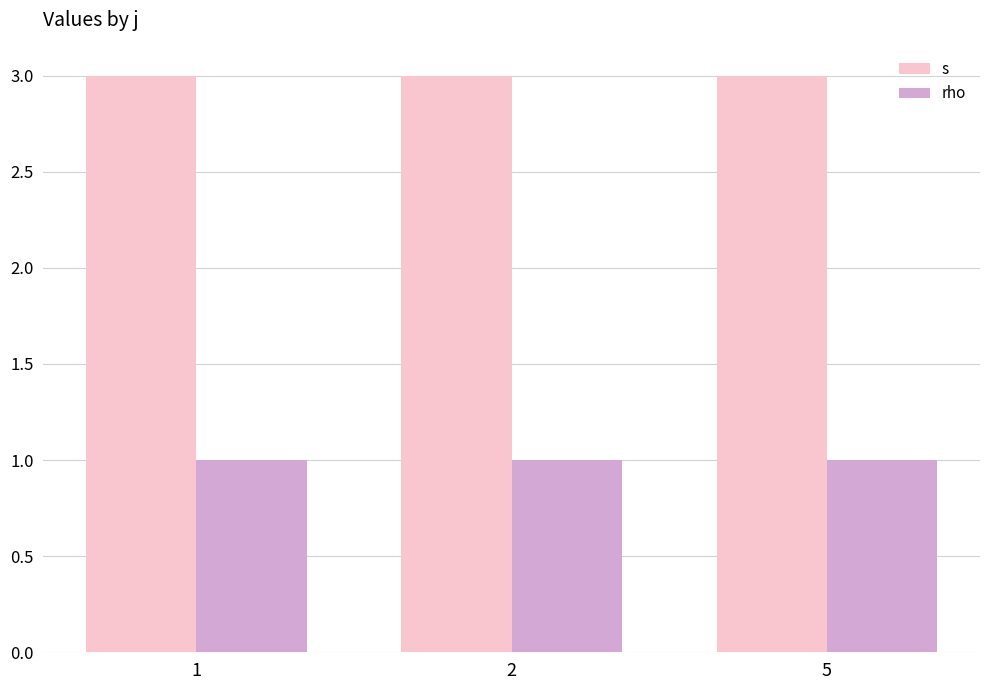

At how many categories does at least one series exceed 2?

3